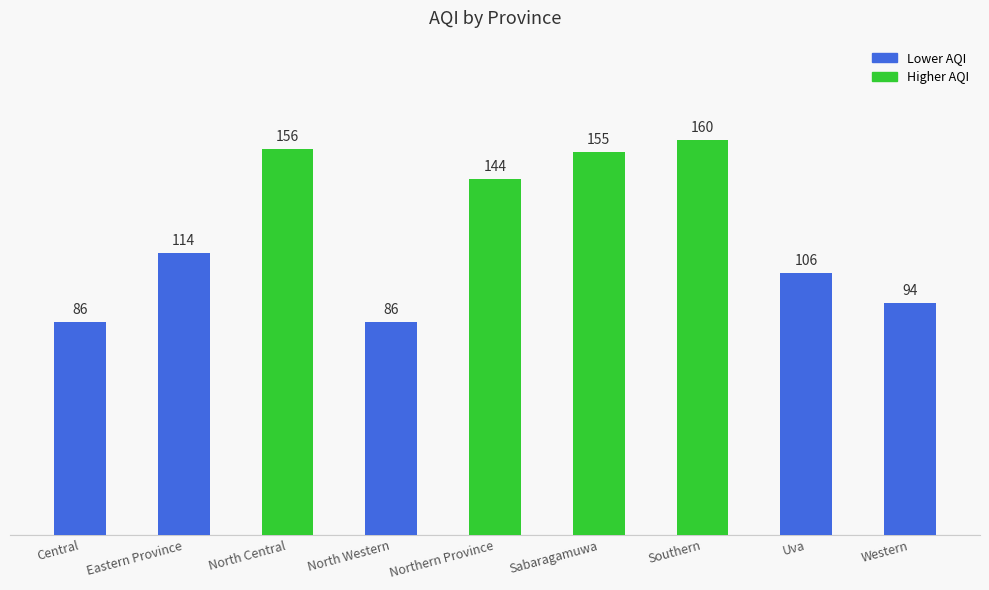

The value at North Central is 268. True or false?

False